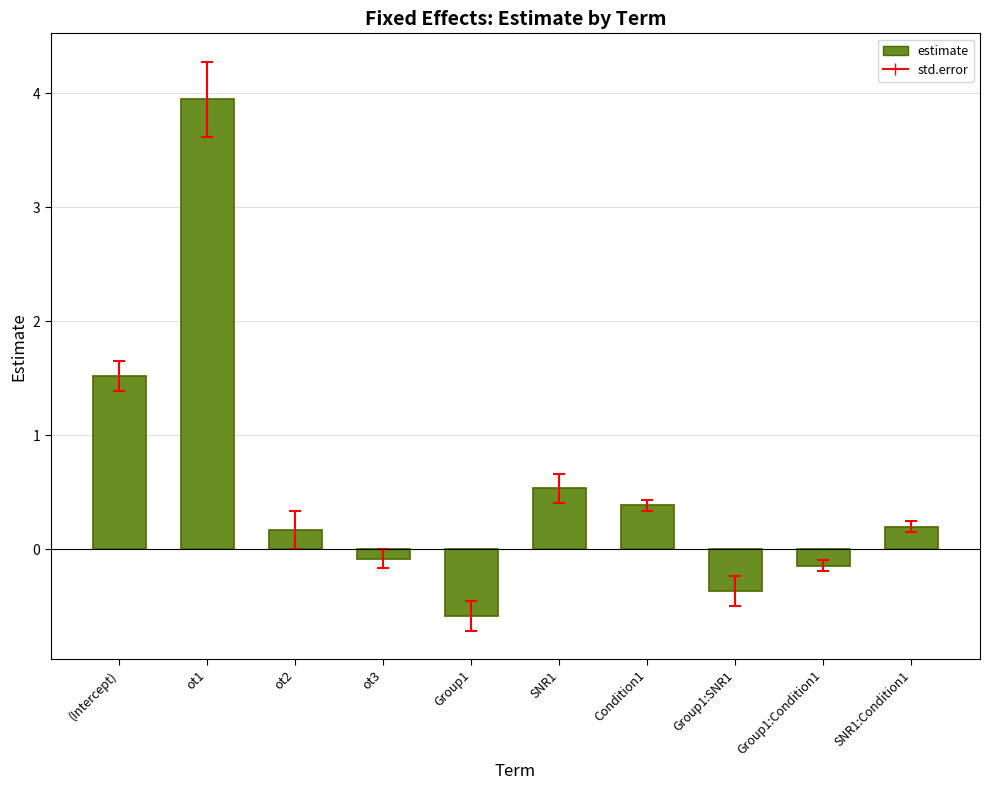

Where does the data first go above 0?

(Intercept)